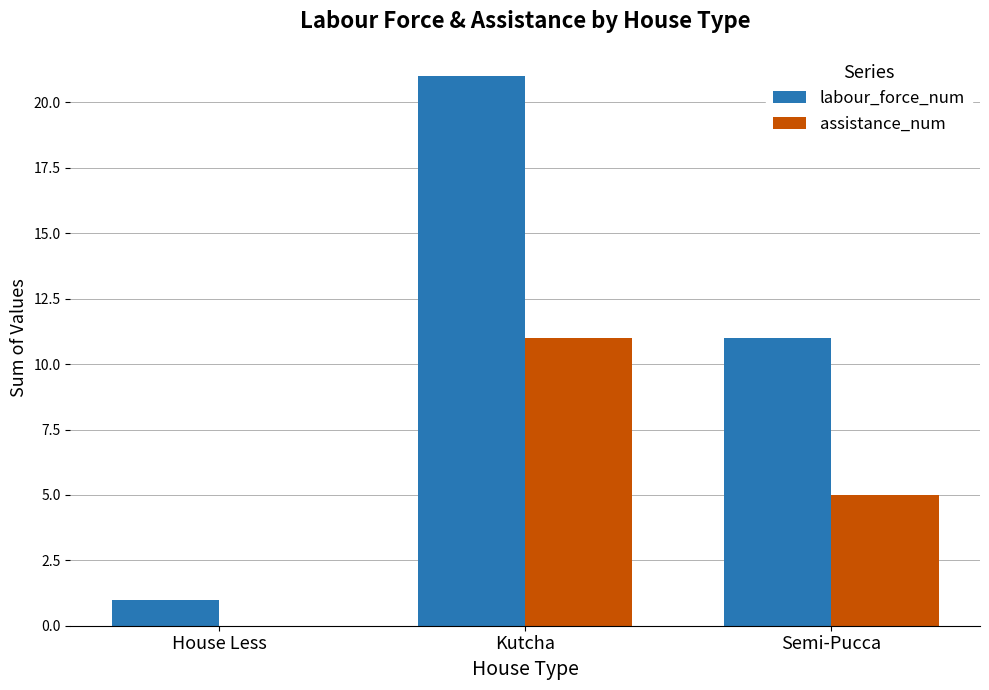

At which category is the sum across all series the highest?

Kutcha